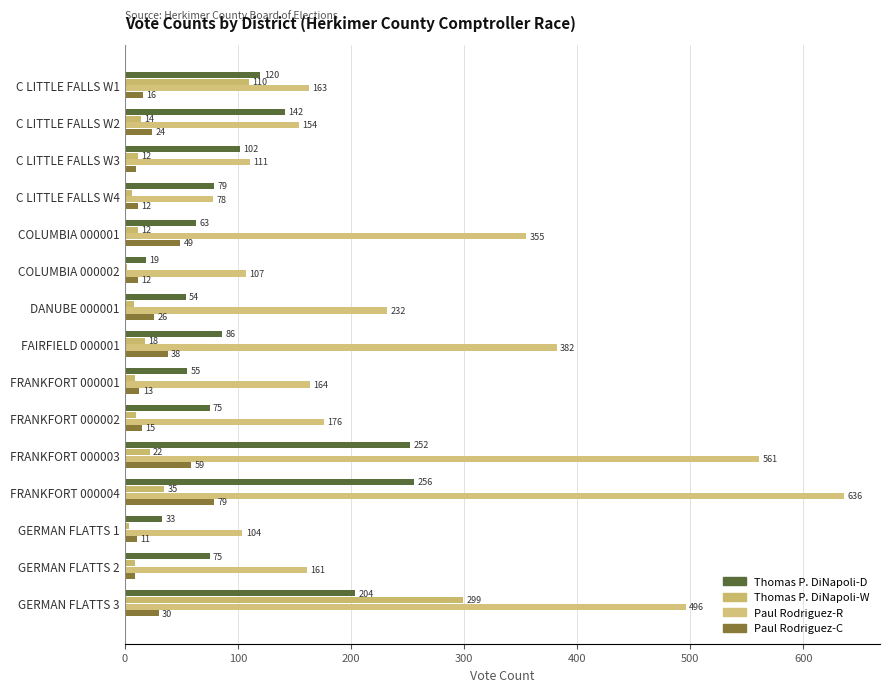

How many series are shown in this chart?

4